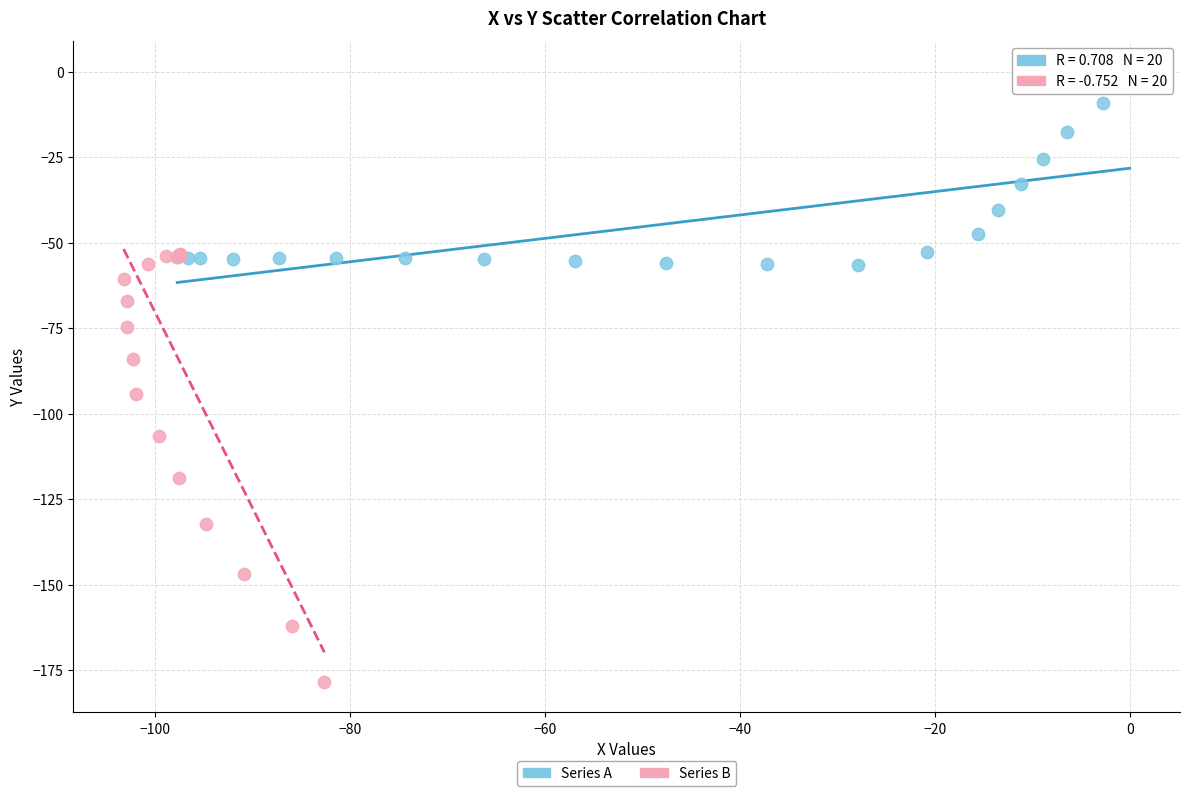

Which series reaches the maximum Y coordinate?

Series A